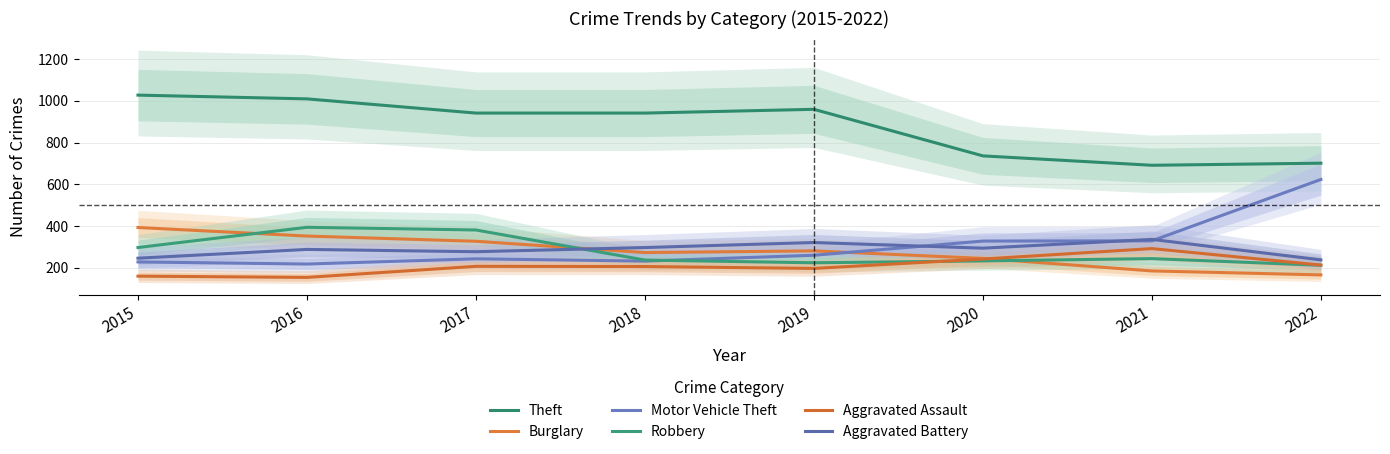

What is the difference between the highest and lowest values at 2016?

855